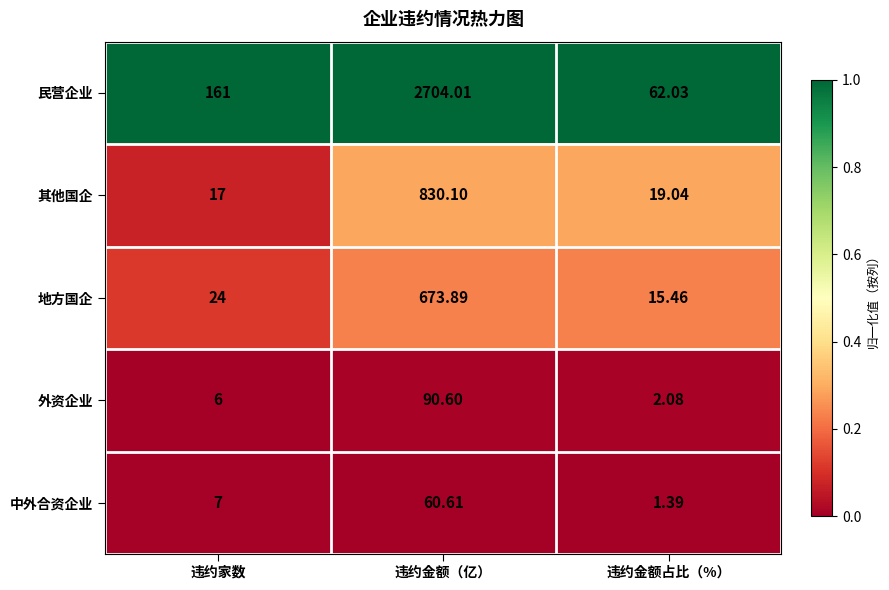

Which series has the largest range (max minus min)?

民营企业